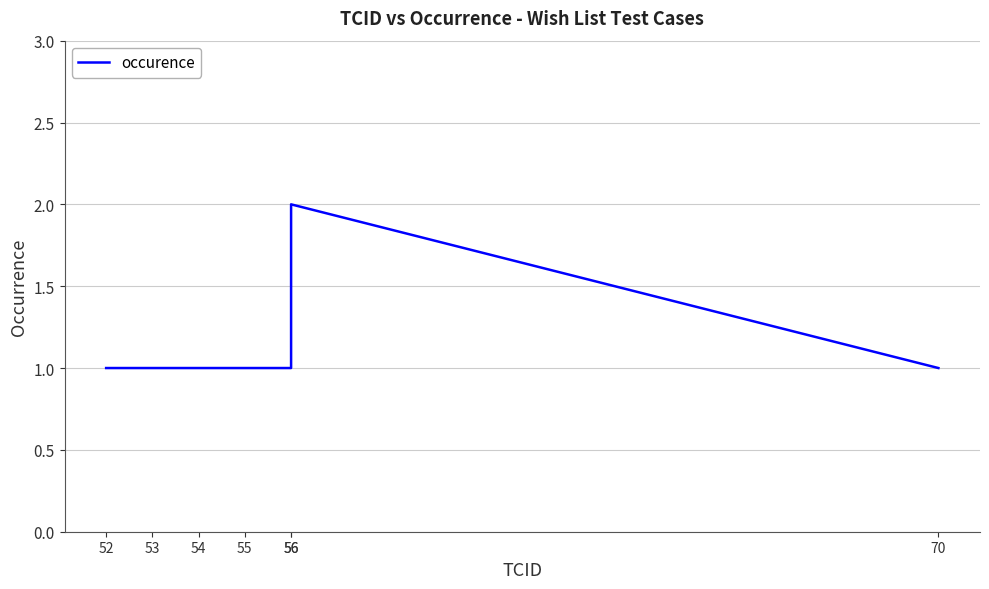

What is the sum of the values at 70 and 52?

2